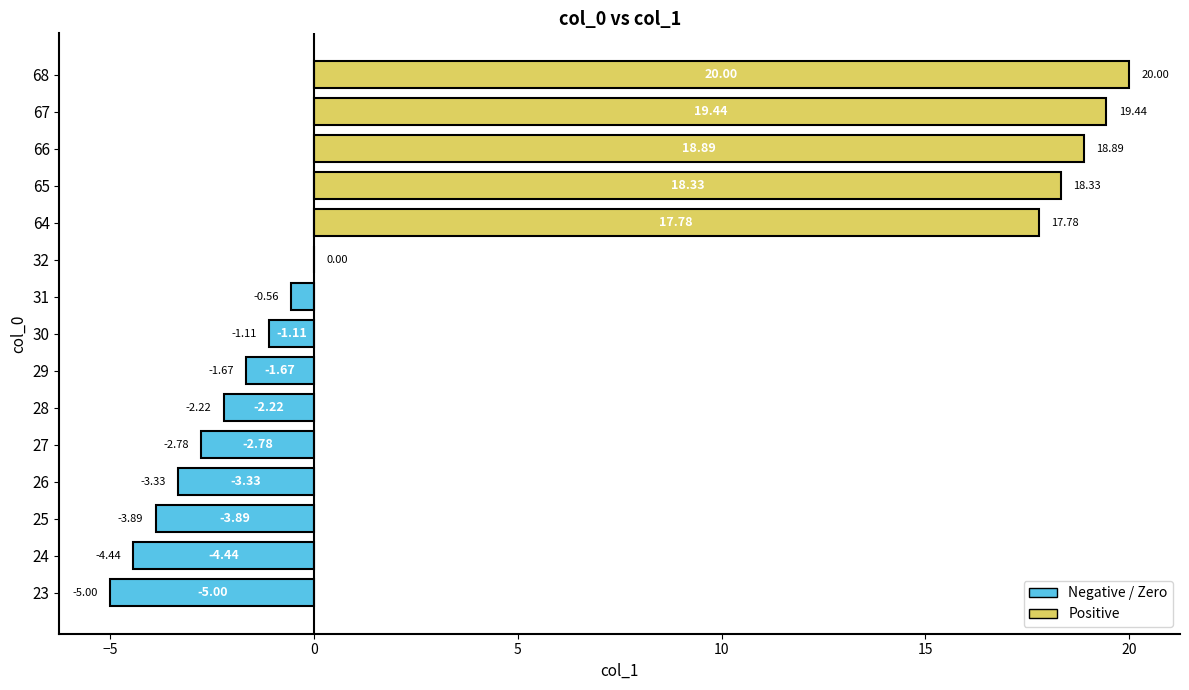

What is the sum of all values?

69.4